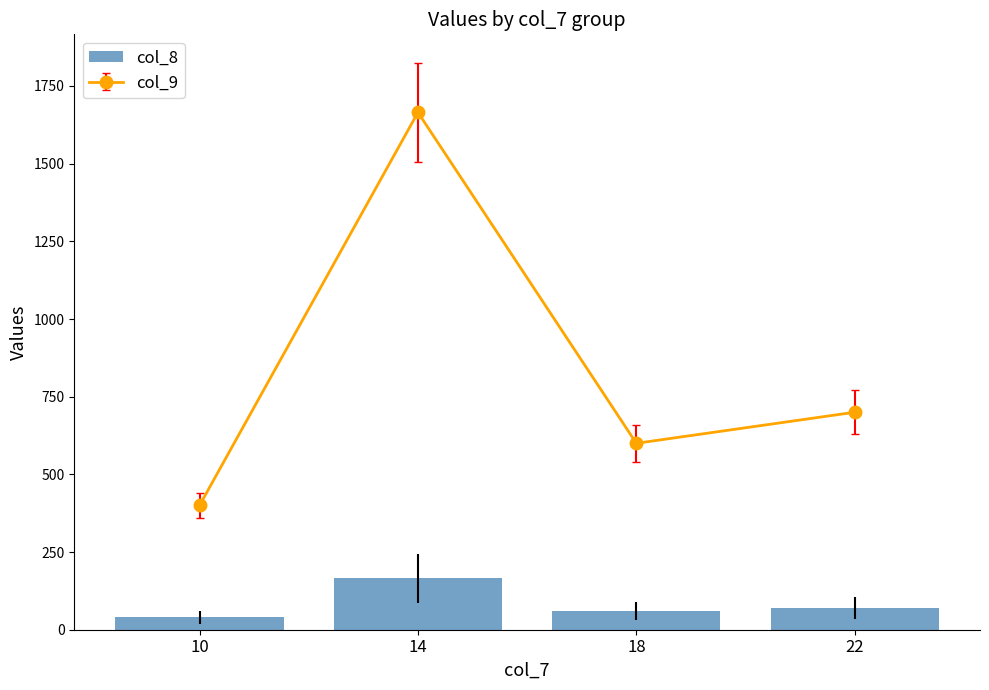

Which category has the lowest value across all series?

10